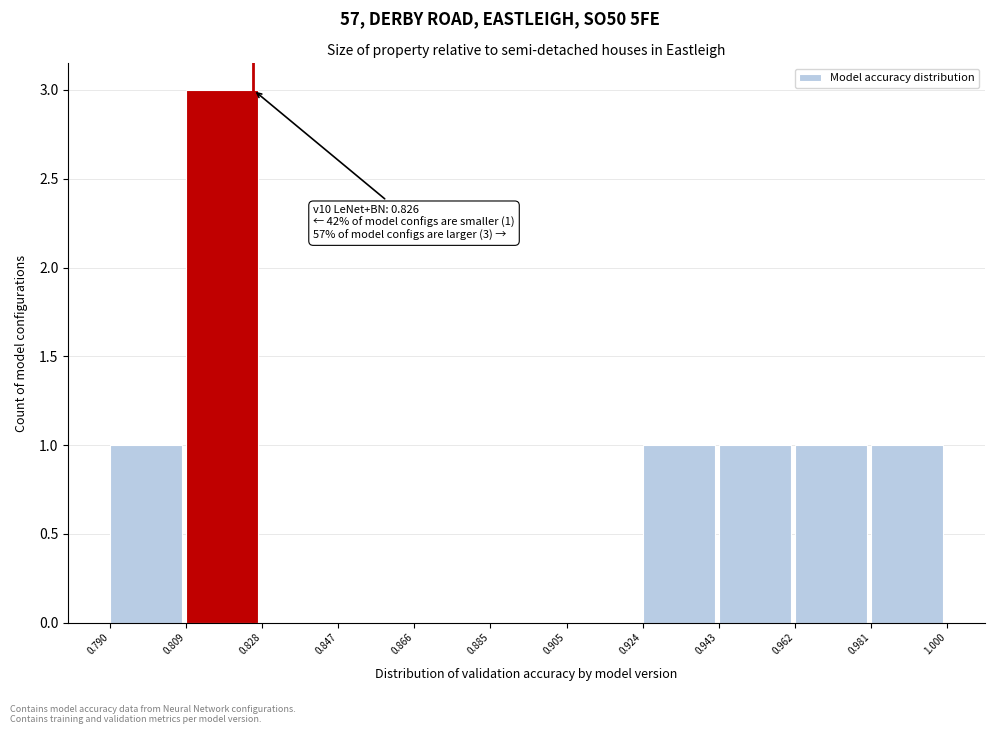

Over which range of the x-axis is the bar tallest?

0.809 to 0.828